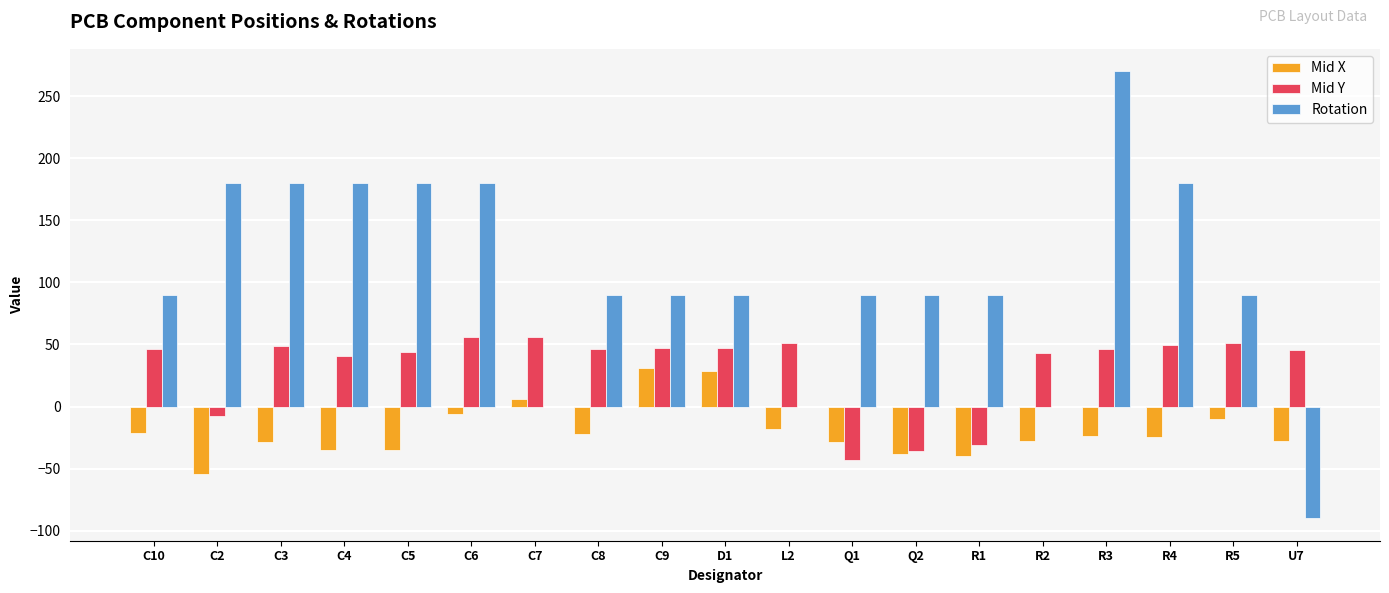

The value of Rotation at R2 is 200.0. True or false?

False